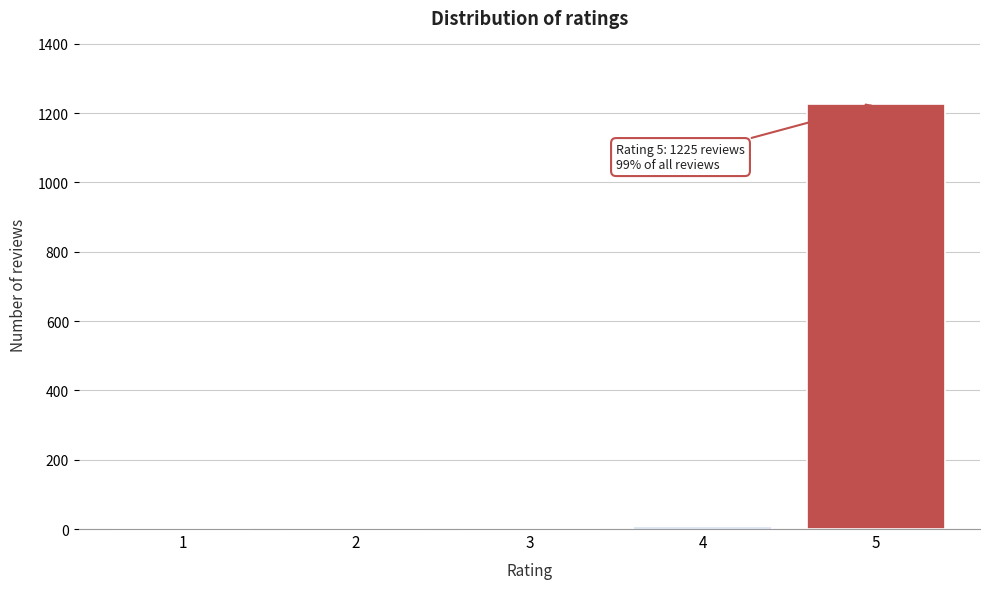

What is the change in value from 1 to 5?

+1225